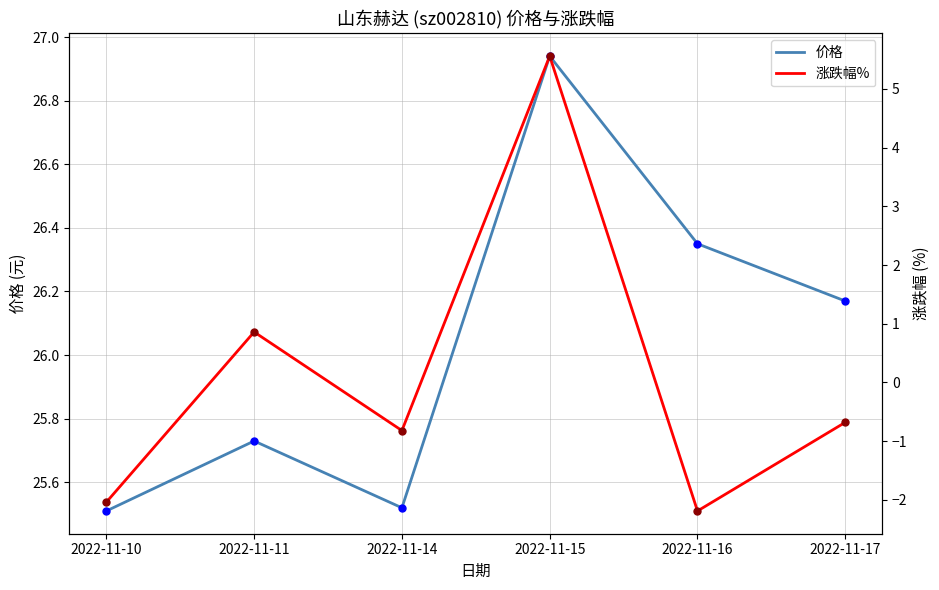

List the series in order of their overall mean, highest first.

价格, 涨跌幅%